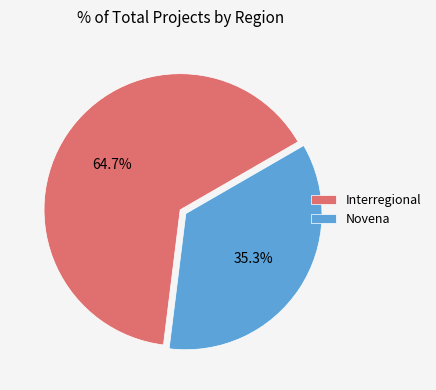

Is there a majority slice in this chart?

Yes